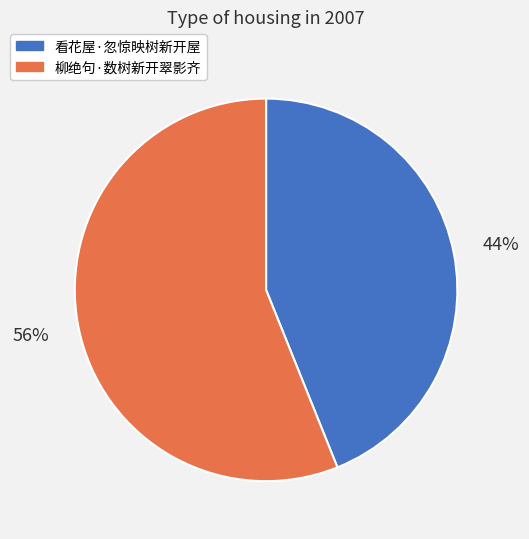

Rank the categories by value from lowest to highest.

看花屋·忽惊映树新开屋, 柳绝句·数树新开翠影齐